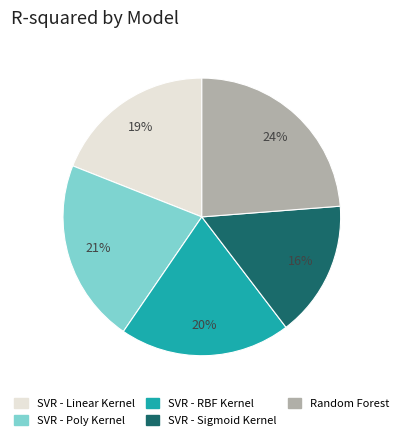

Does any single category account for the majority?

No